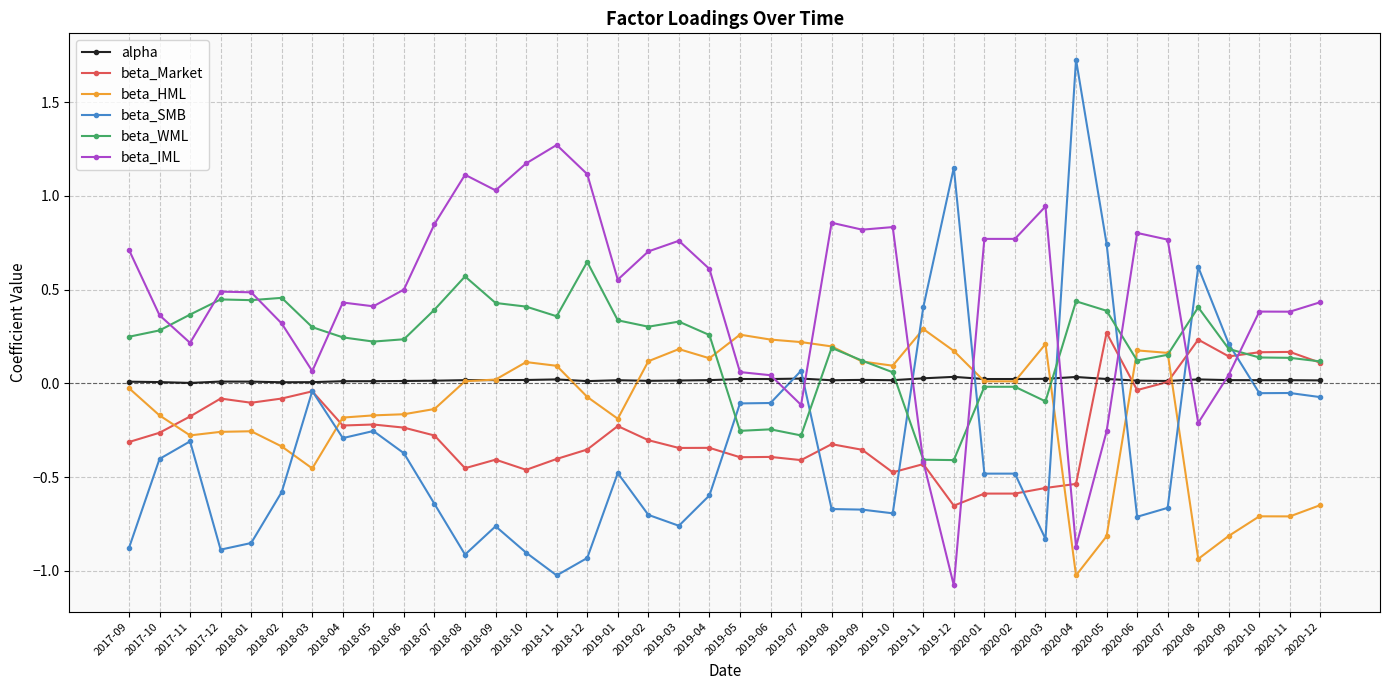

Does the chart have visible grid lines?

Yes